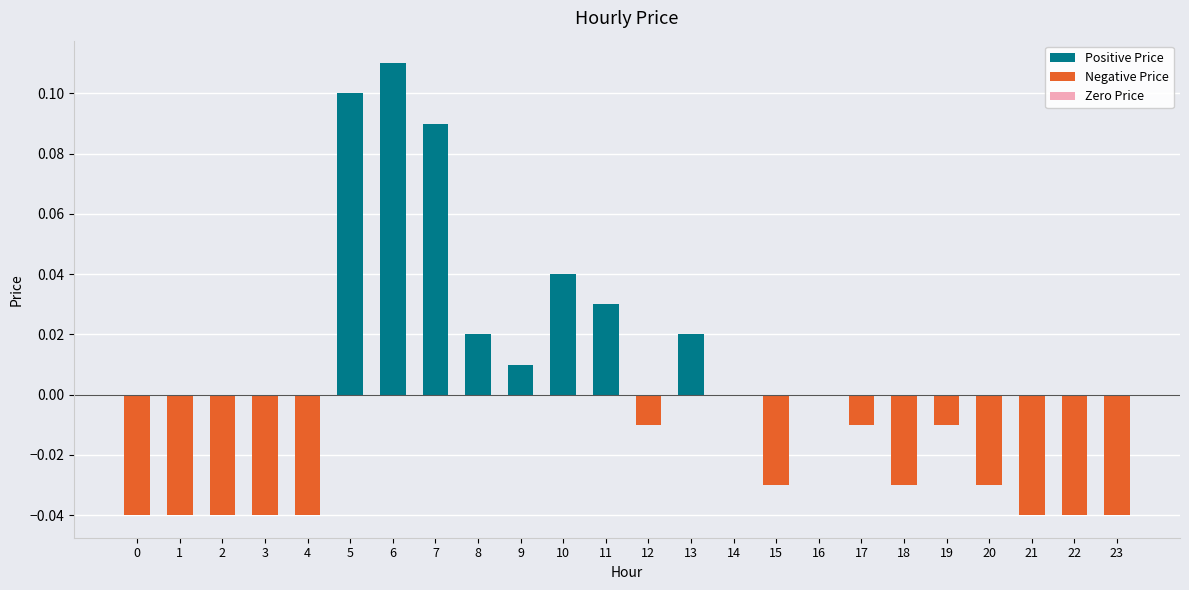

Is it true that the value at 21 is -0.0?

False